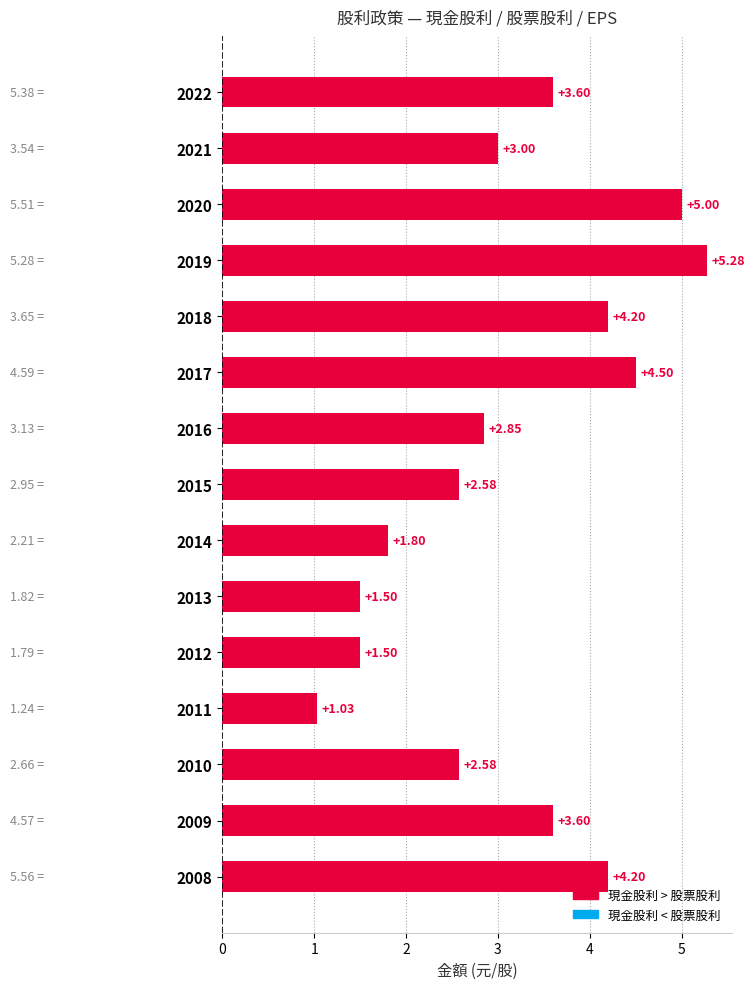

Which has a higher value, 2014 or 2009?

2009